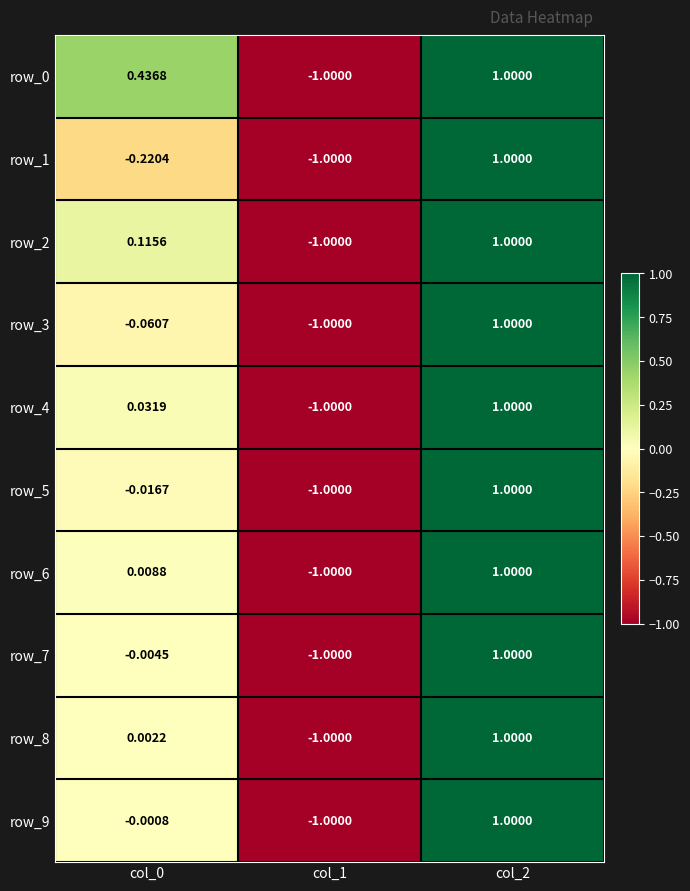

At which label is row_3 closest to 0?

col_0